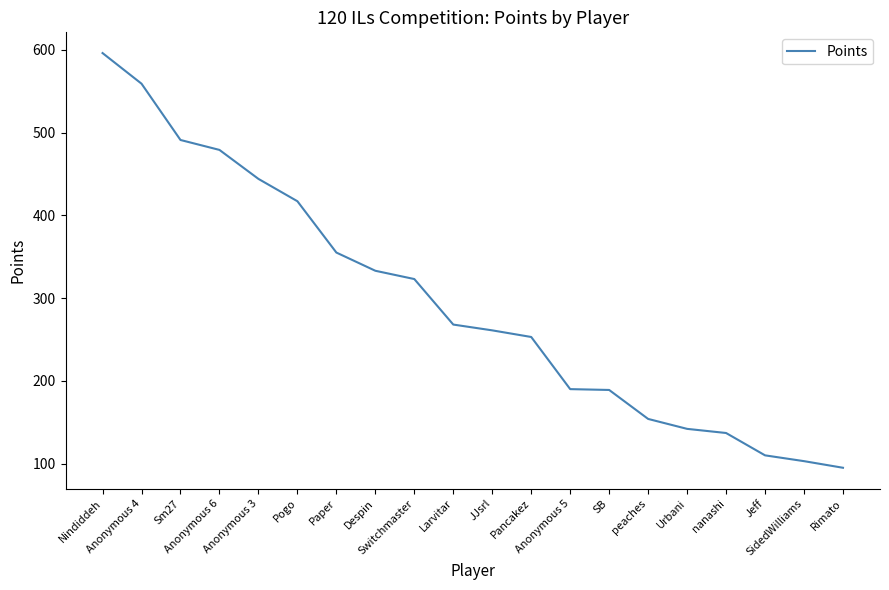

What is the minimum value shown in the chart?

95